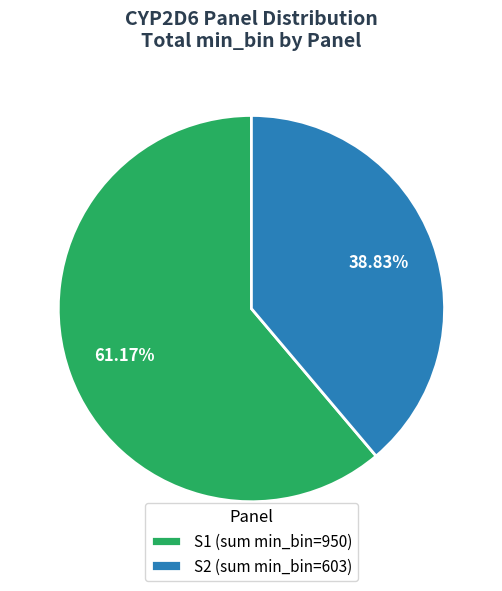

Is the sum of S2 (sum min_bin=603) and S1 (sum min_bin=950) greater than half?

Yes